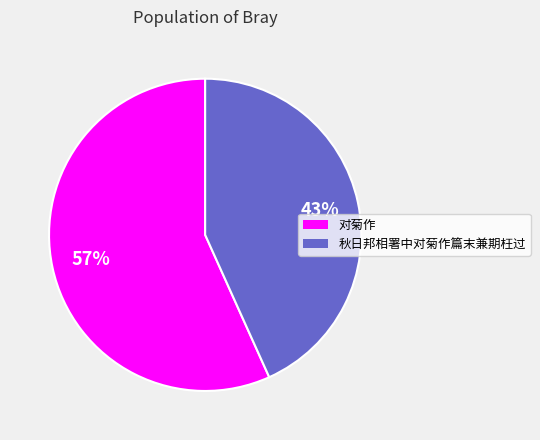

To the nearest percent, what is the combined percentage of 对菊作 and 秋日邦相署中对菊作篇末兼期枉过?

100%